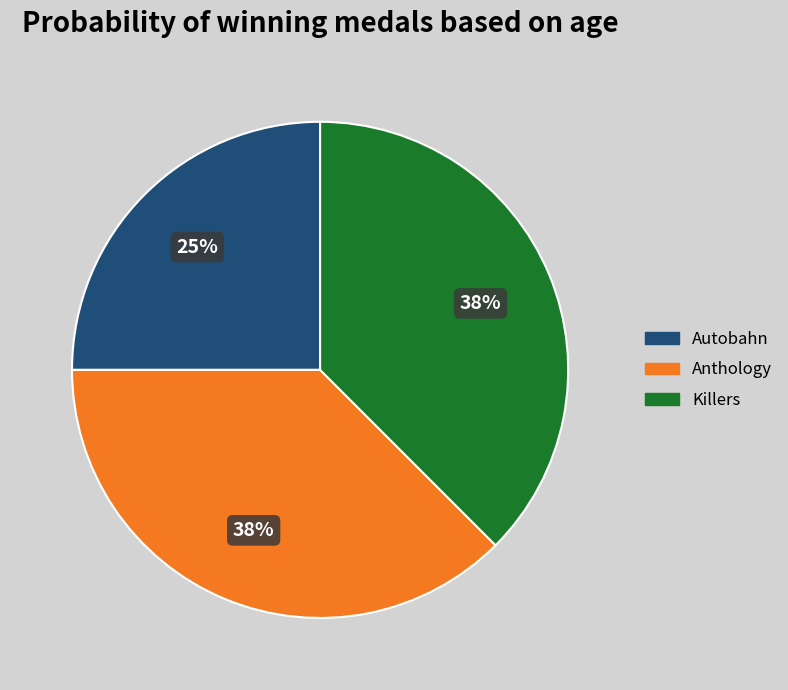

The Anthology slice represents 38% of the pie. True or false?

True